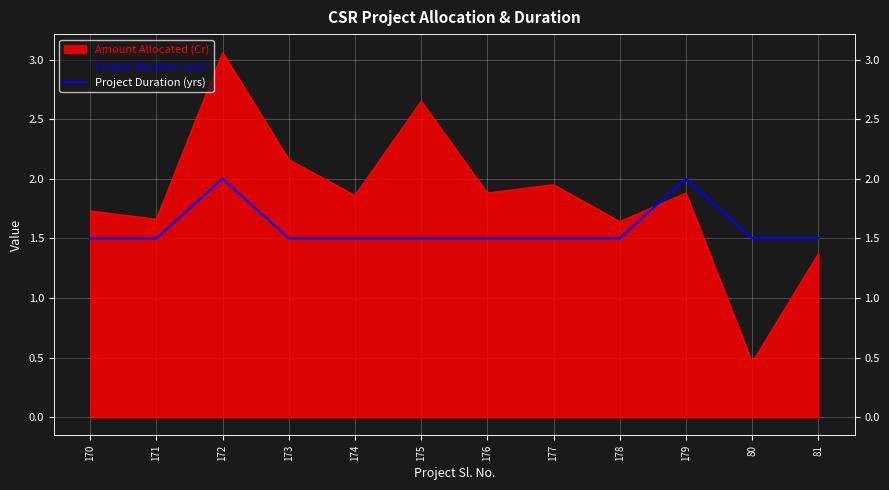

True or false: there are more than 1 points higher than both neighbors.

True